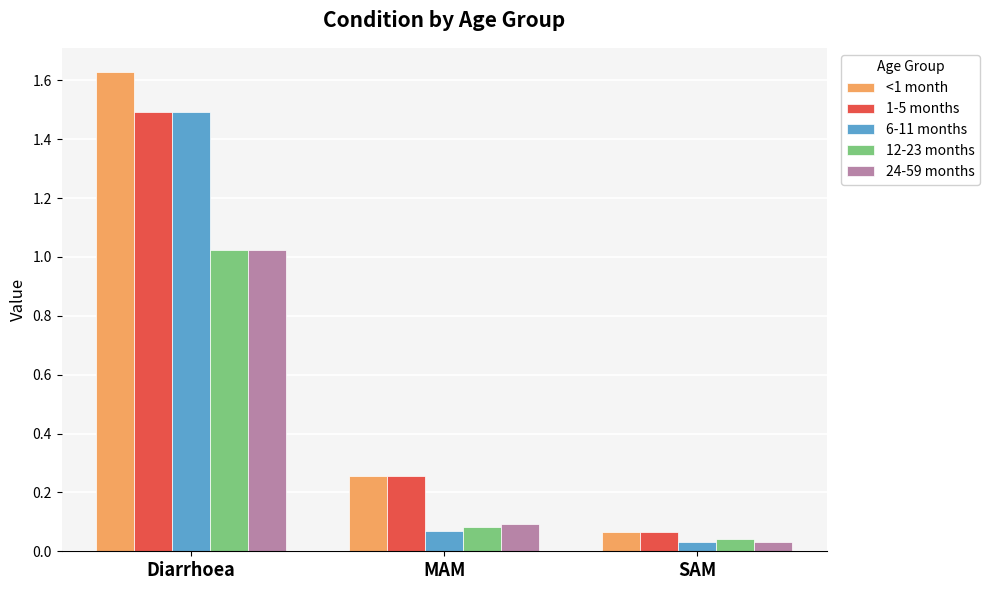

The value of 1-5 months at SAM is 0.1. True or false?

True